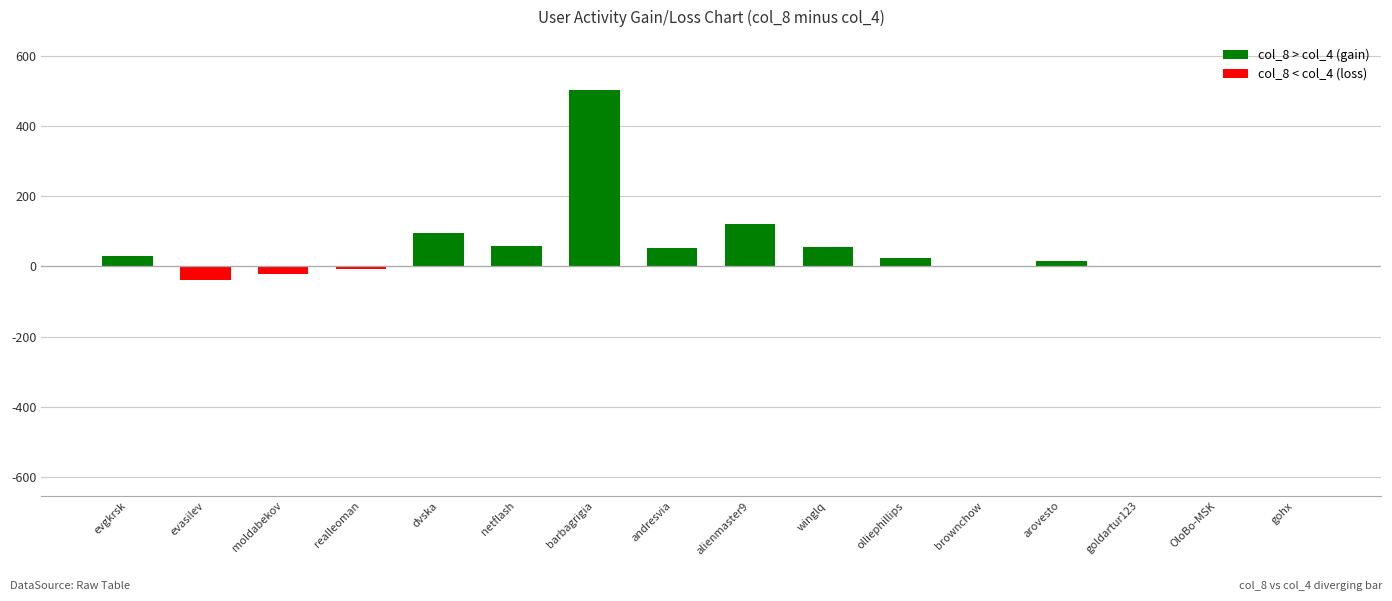

Reading left to right, extract all data points from this chart.

col_8: evgkrsk=40	evasilev=16	moldabekov=51	realleoman=13	dvska=99	netflash=72	barbagrigia=655	andresvia=74	alienmaster9=155	winglq=60	olliephillips=48	brownchow=68	arovesto=19	goldartur123=0	OloBo-MSK=1	gohx=2
col_4: evgkrsk=10	evasilev=55	moldabekov=72	realleoman=21	dvska=4	netflash=15	barbagrigia=152	andresvia=22	alienmaster9=35	winglq=4	olliephillips=25	brownchow=68	arovesto=3	goldartur123=0	OloBo-MSK=0	gohx=0